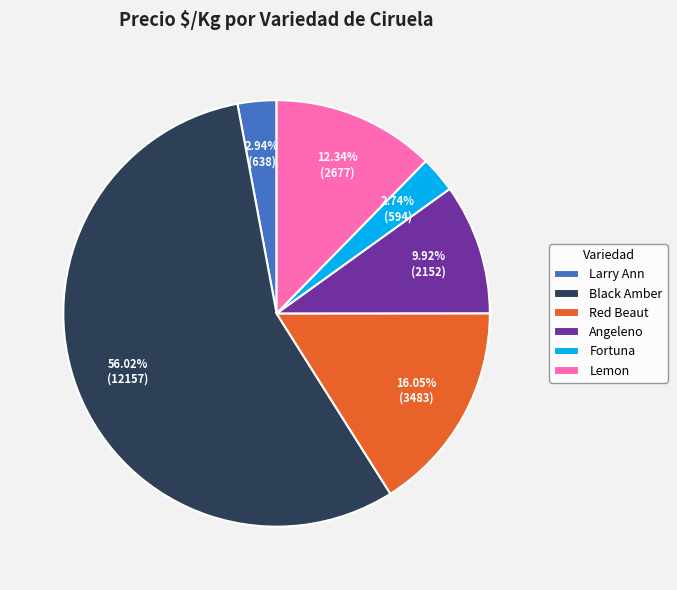

Count the number of slices in the pie.

6